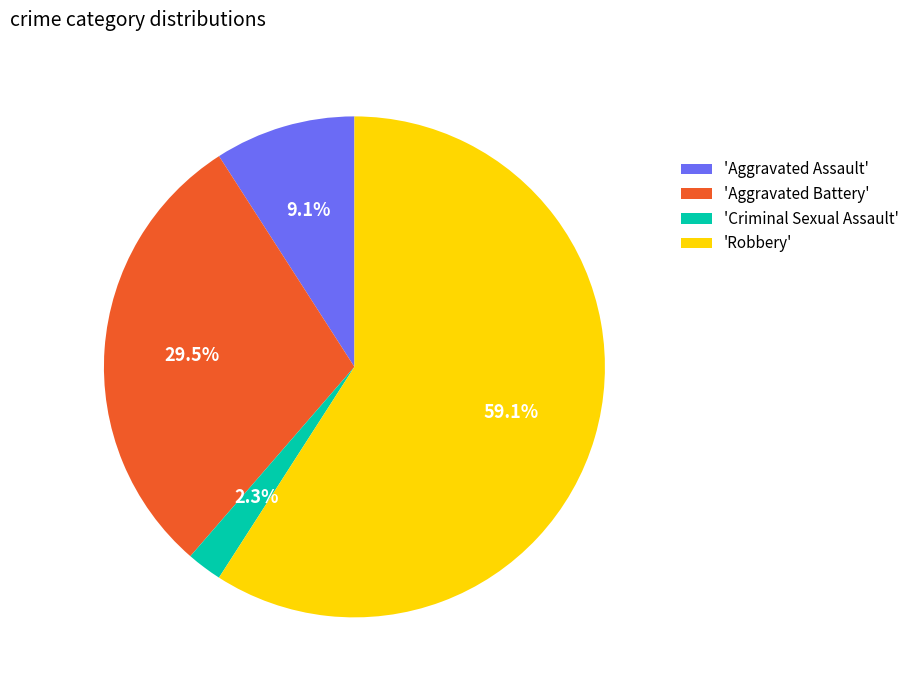

Between 'Criminal Sexual Assault' and 'Aggravated Battery', which is larger?

'Aggravated Battery'